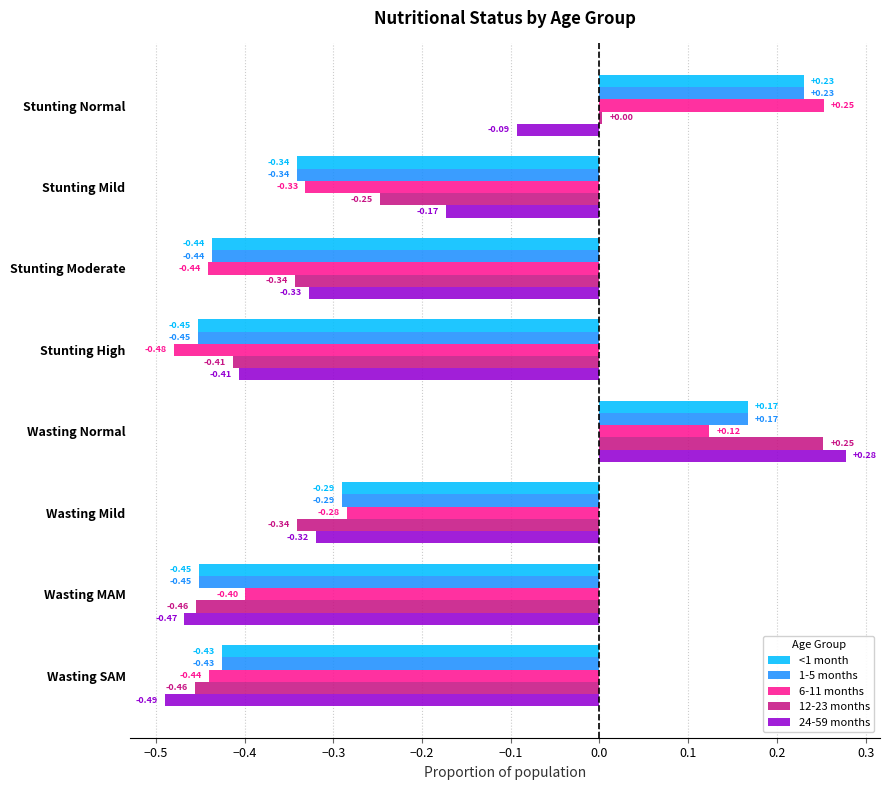

Which category has the highest value across all series?

Wasting Normal